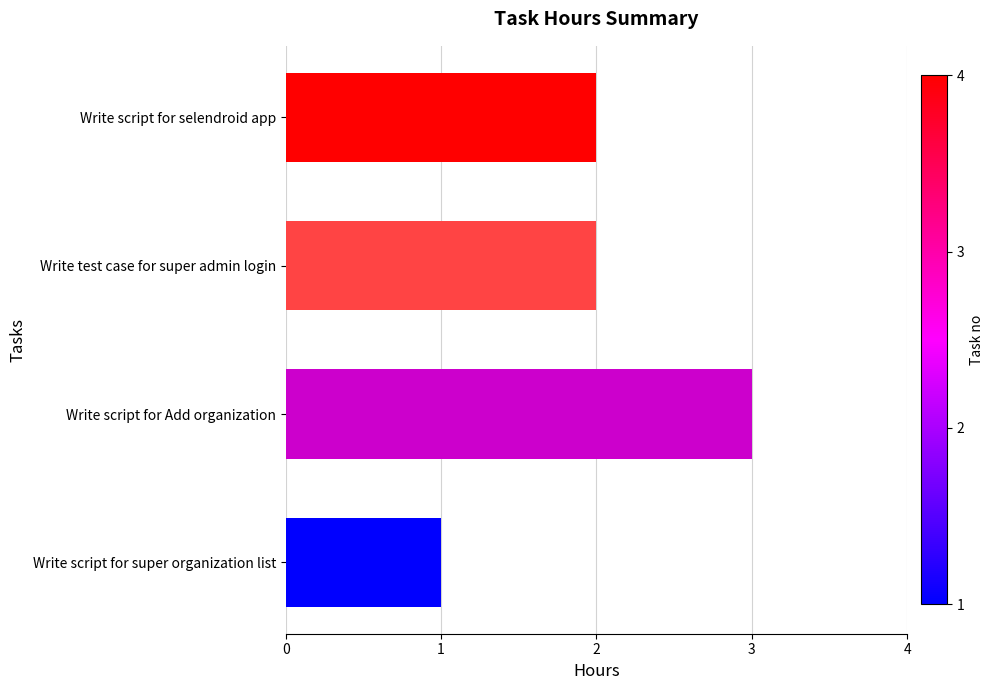

Count the values in the range 2 to 3.

3